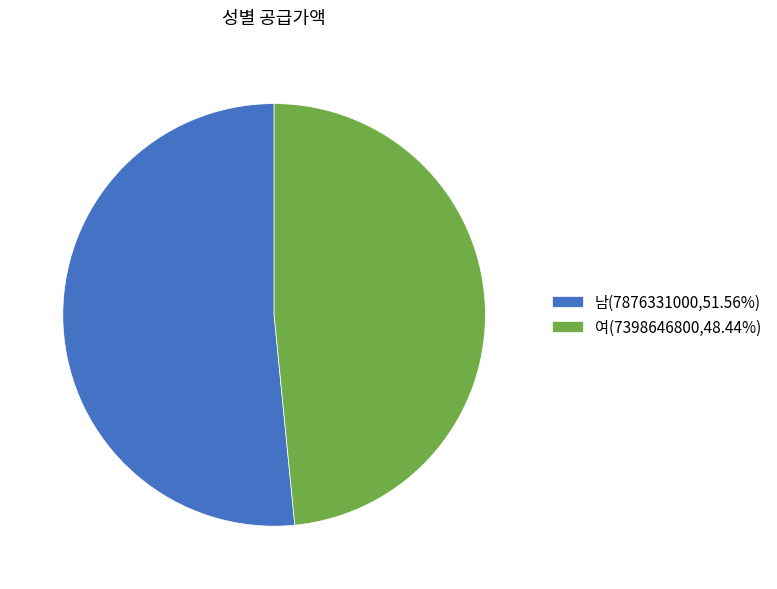

Does any single category account for the majority?

Yes